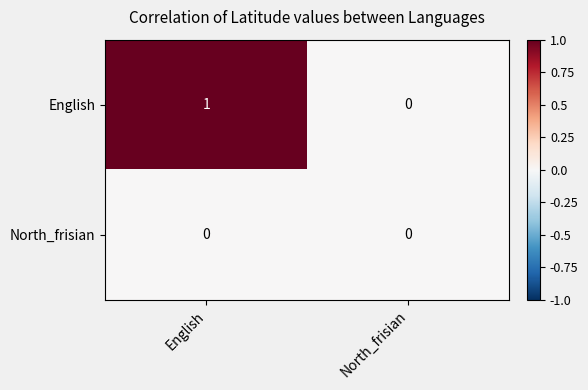

Which series has the largest total across all categories?

English